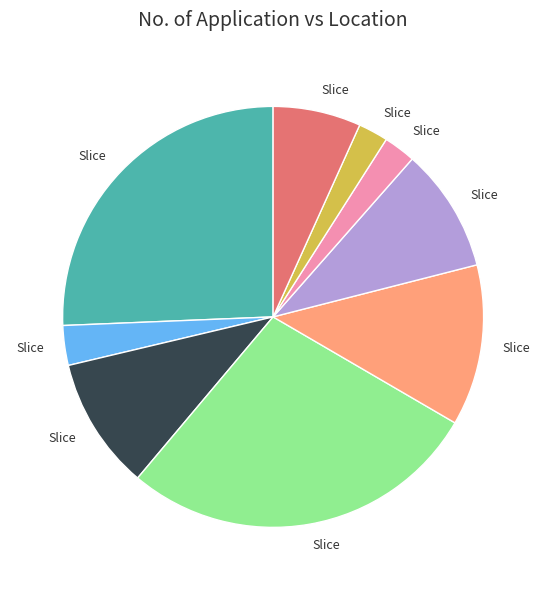

Does any single category account for the majority?

No